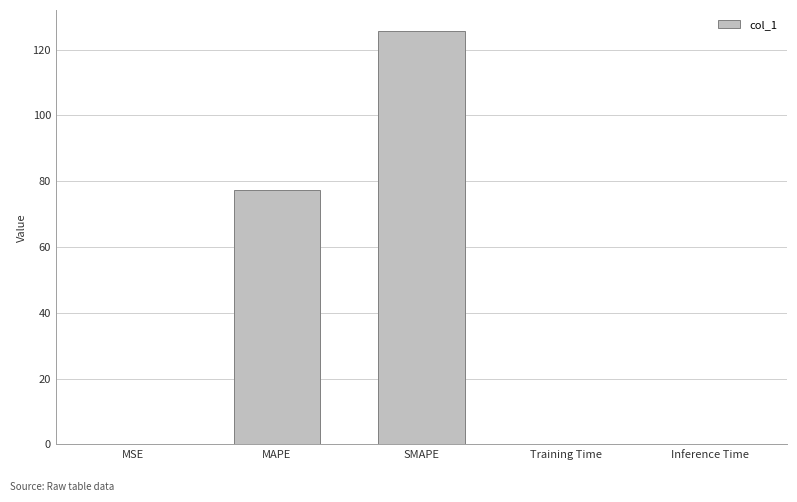

Is it true that the value at SMAPE is 125.8?

True